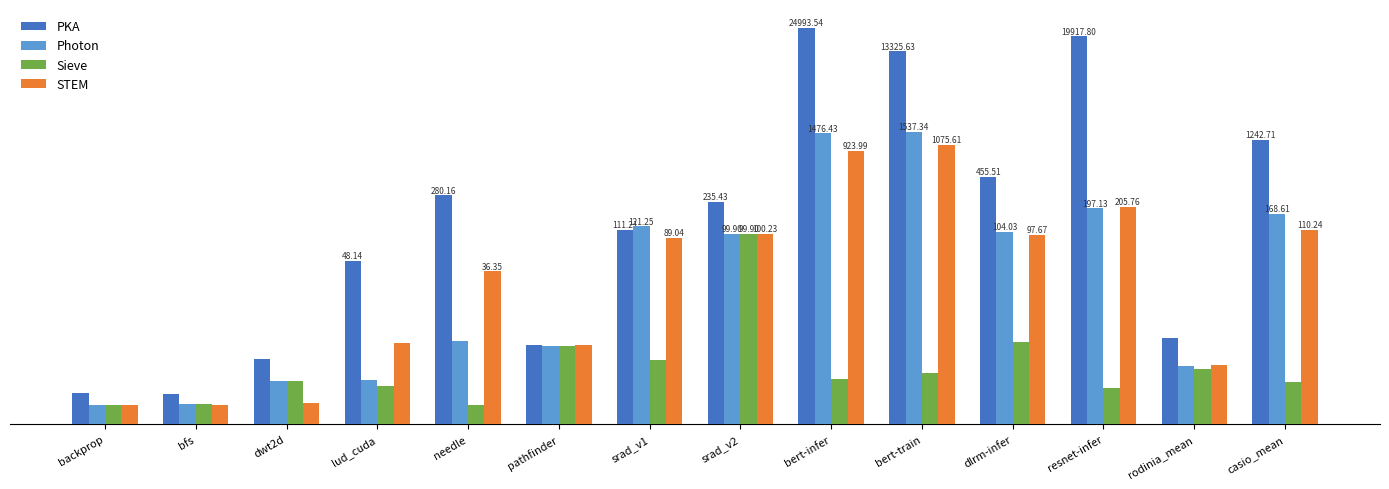

What is the difference between the highest and lowest values at bert-infer?

24991.5